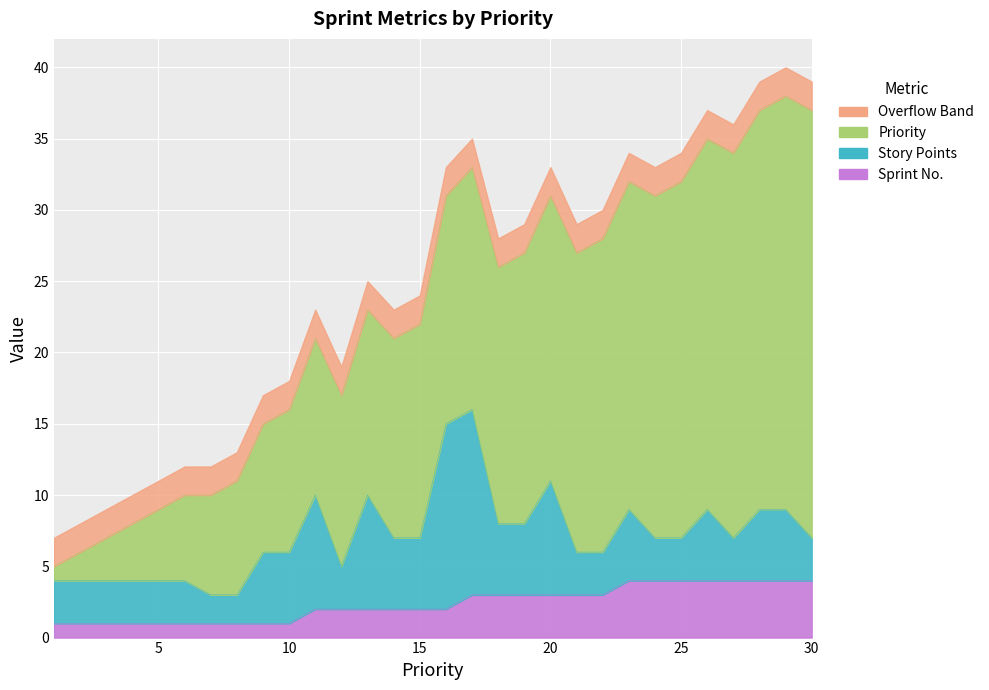

At which category is the sum across all series the highest?

29